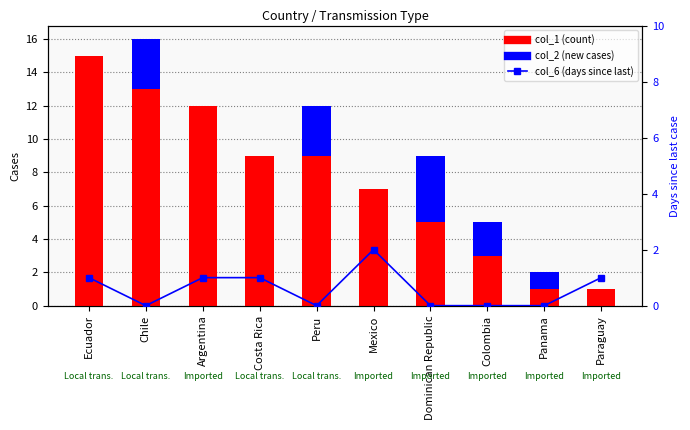

Which series has the largest total across all categories?

col_1 (count)